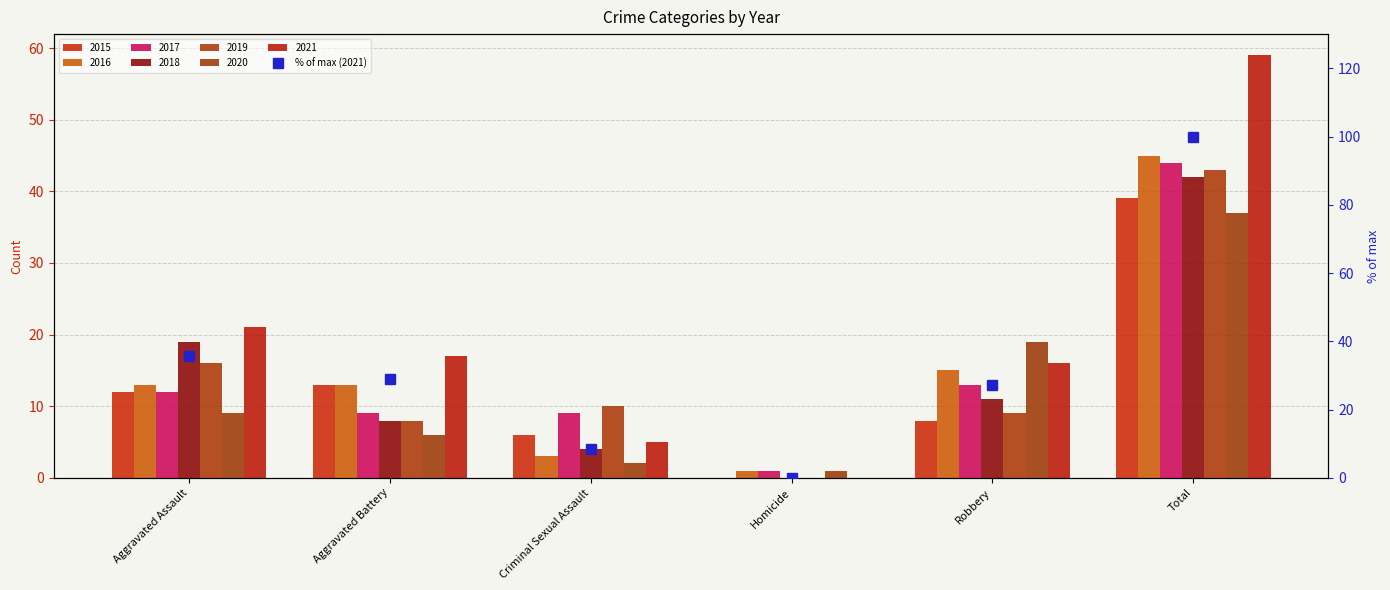

Which has a higher value, Homicide or Total?

Total